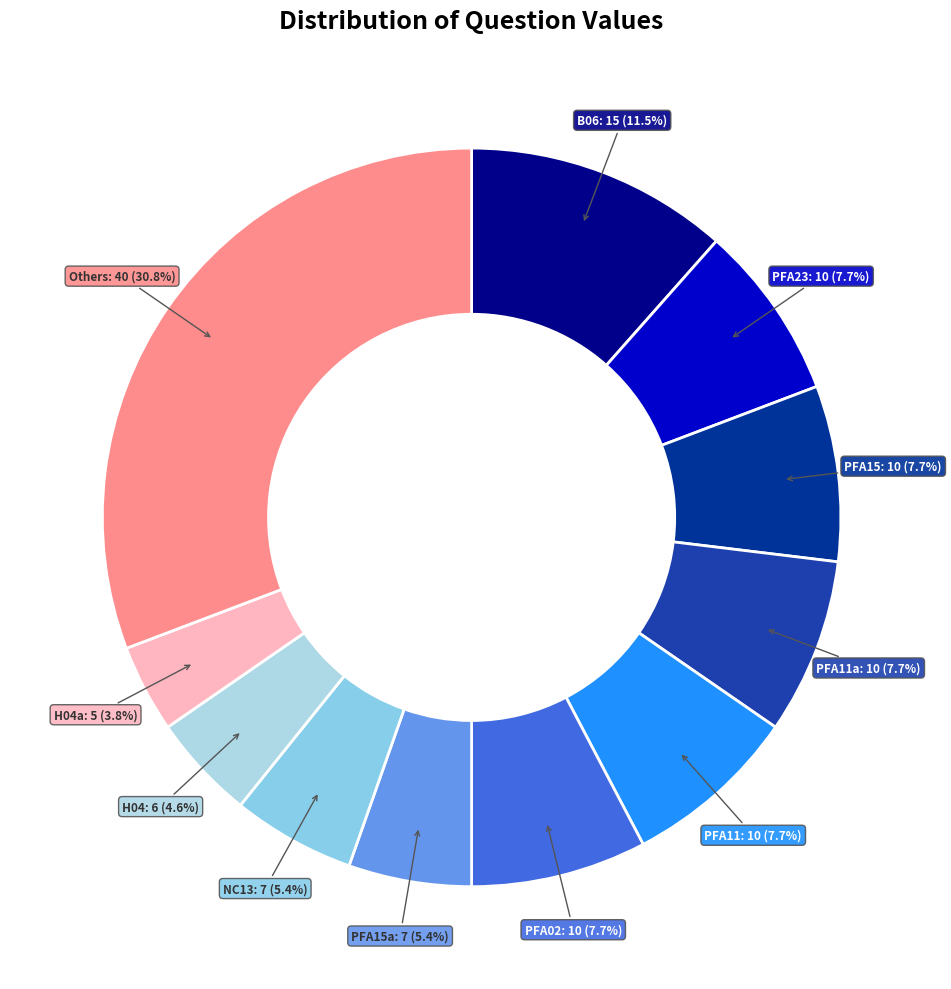

Which has a higher value, B06 or PFA02?

B06